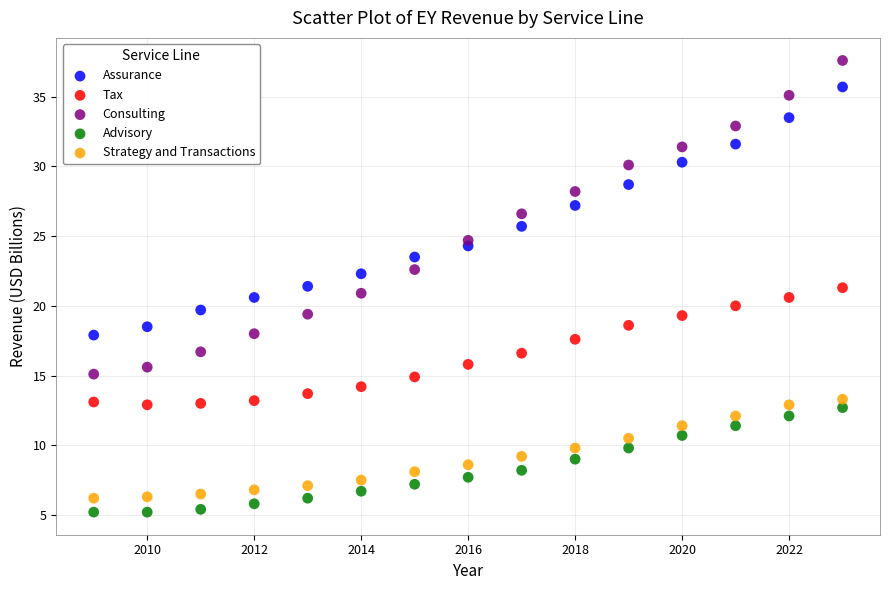

What are all the series names shown in the legend?

Assurance, Tax, Consulting, Advisory, Strategy and Transactions